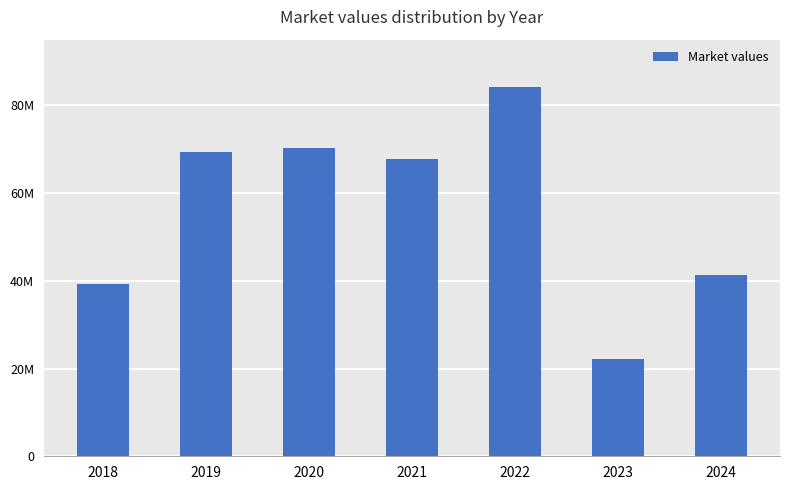

Does the chart contain any negative values?

No